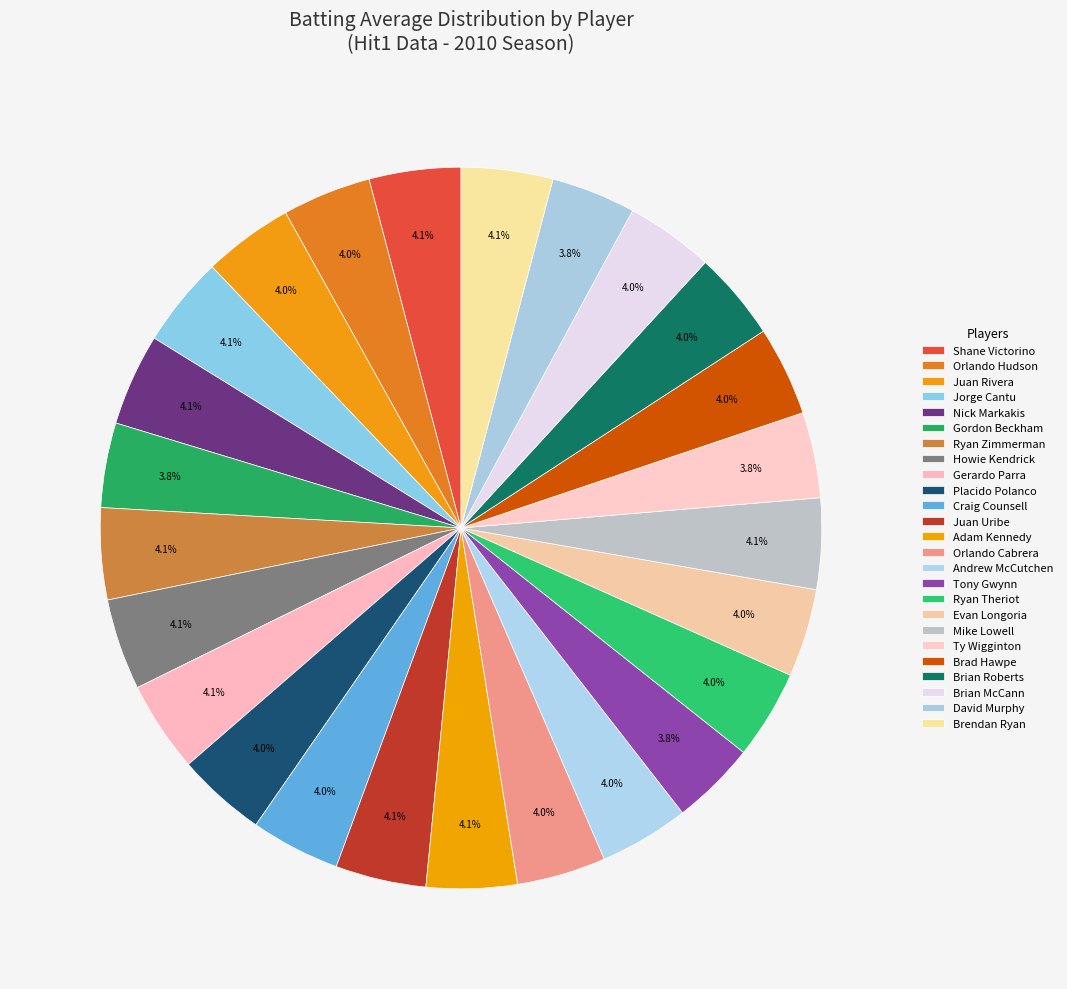

Count the number of slices in the pie.

25